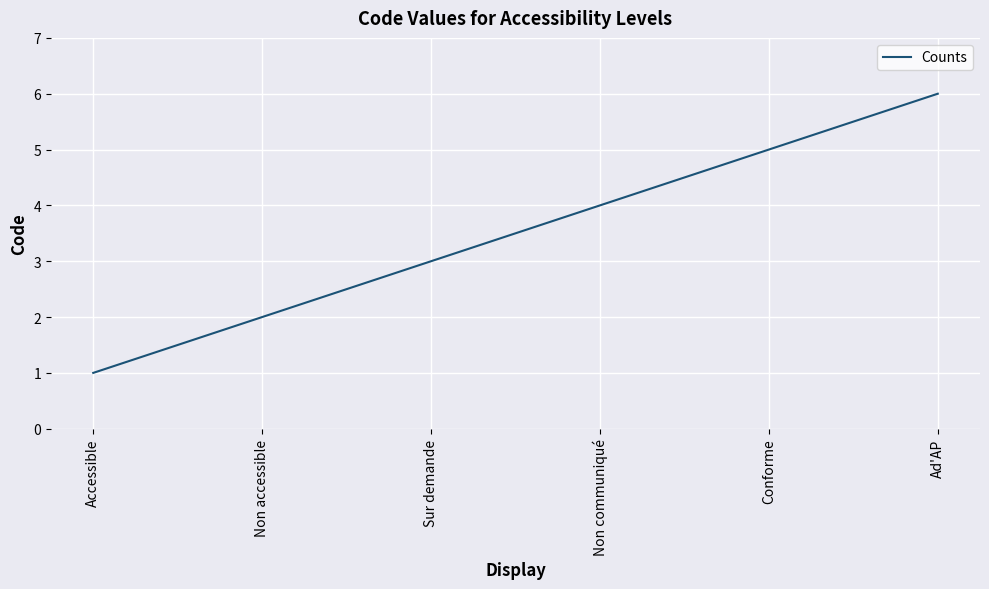

Reading left to right, what are all the values shown in this chart?

1	2	3	4	5	6